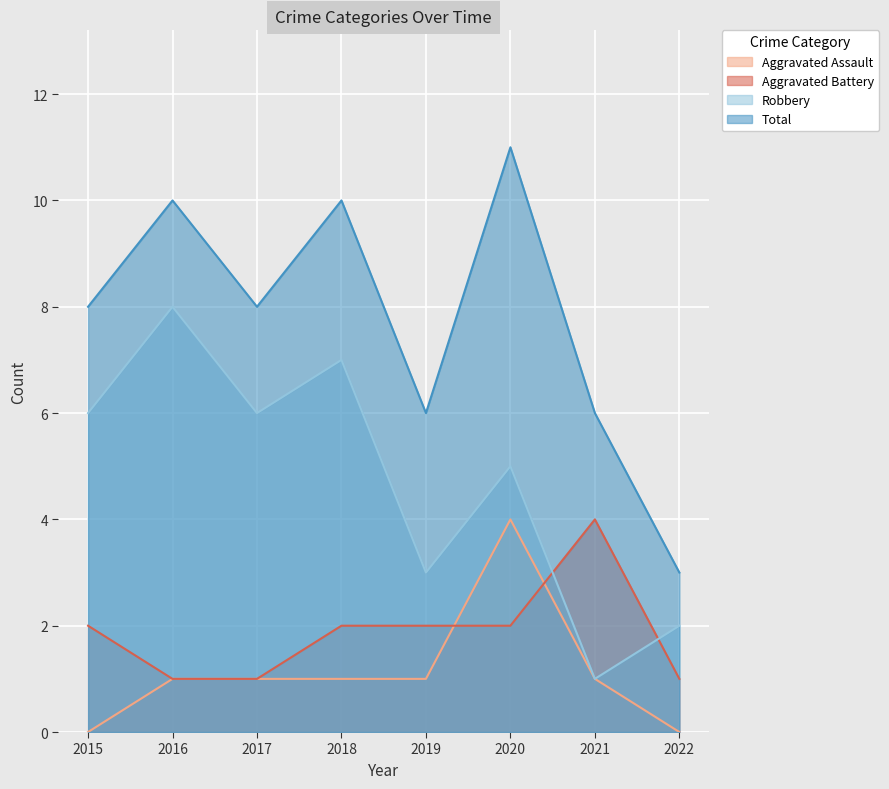

Which series has the largest total across all categories?

Total